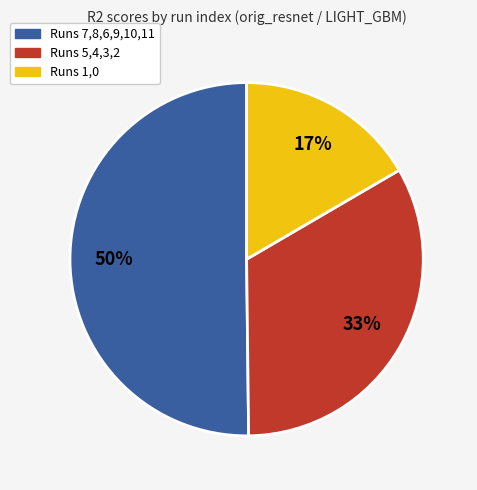

Does Runs 5,4,3,2 represent more than half of the total?

No